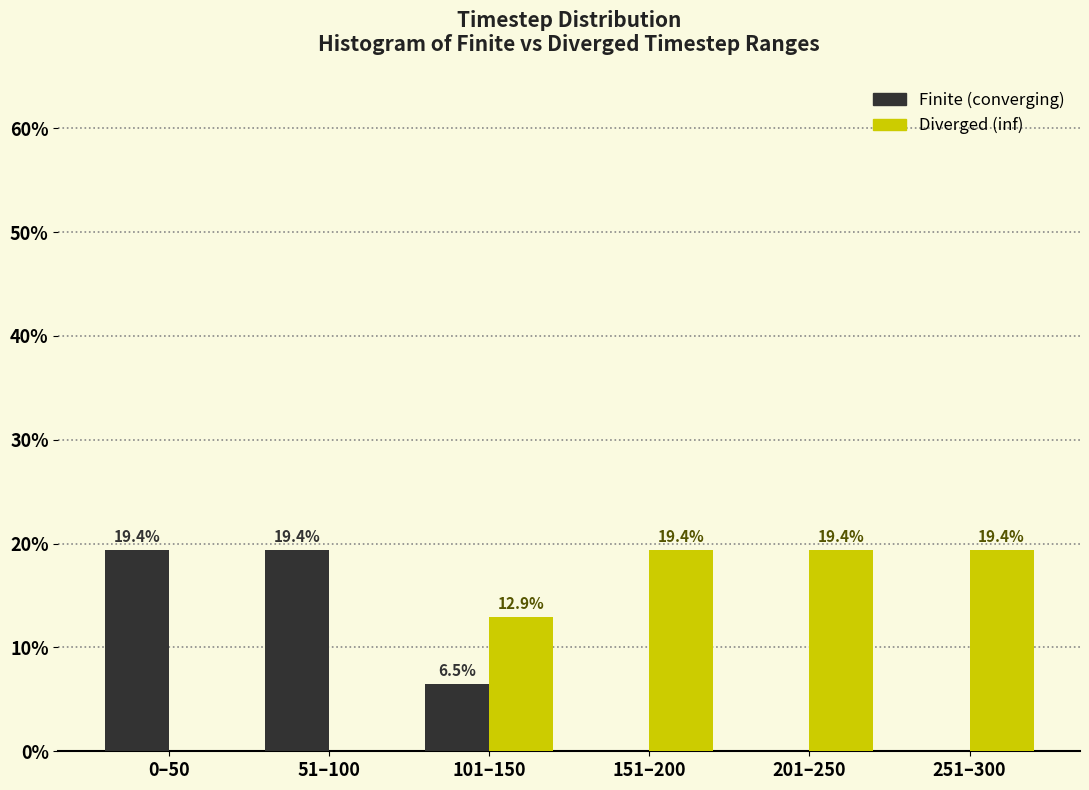

What is the total value across all series at 151–200?

19.4